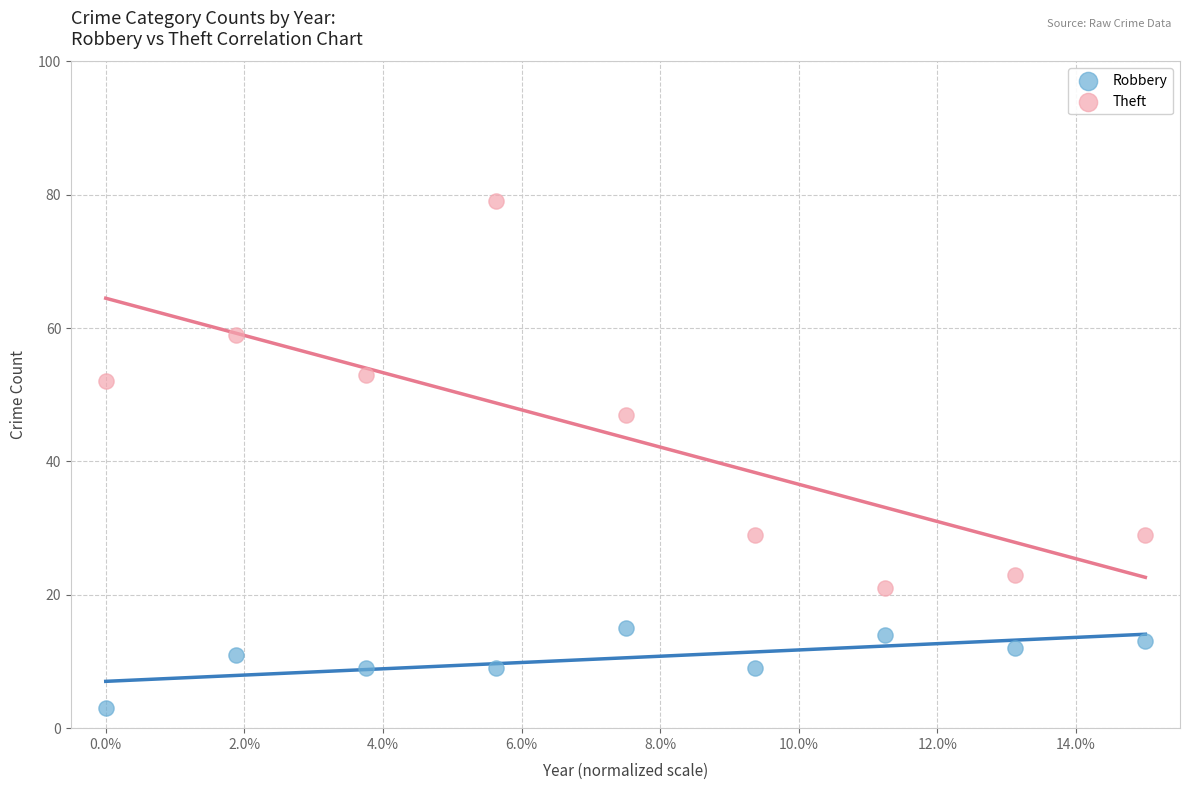

Across all series, what Y value is closest to 41?

47